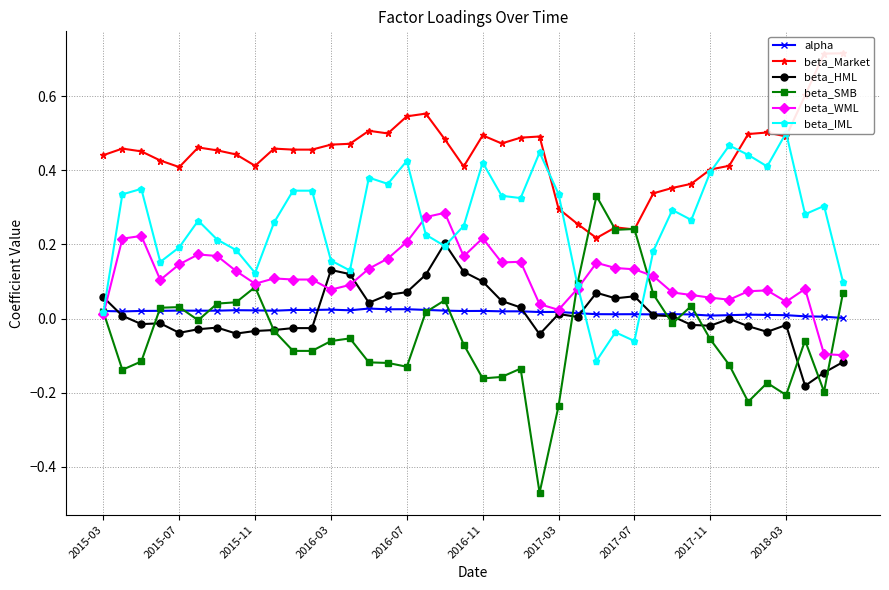

How many values in beta_WML are below zero?

2